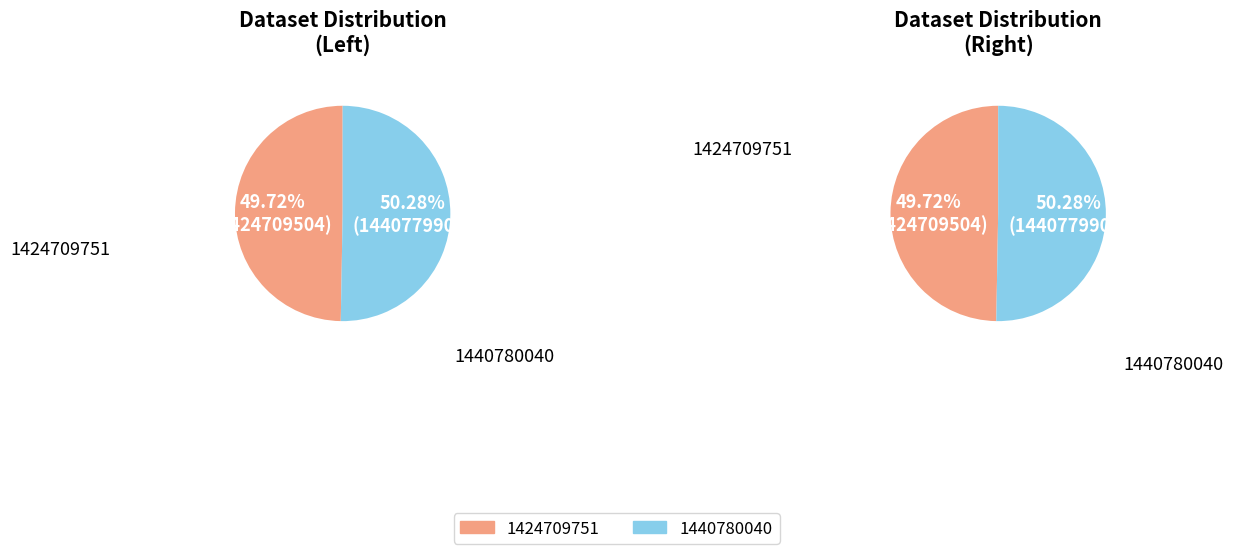

To the nearest percent, what is the average slice percentage?

50%